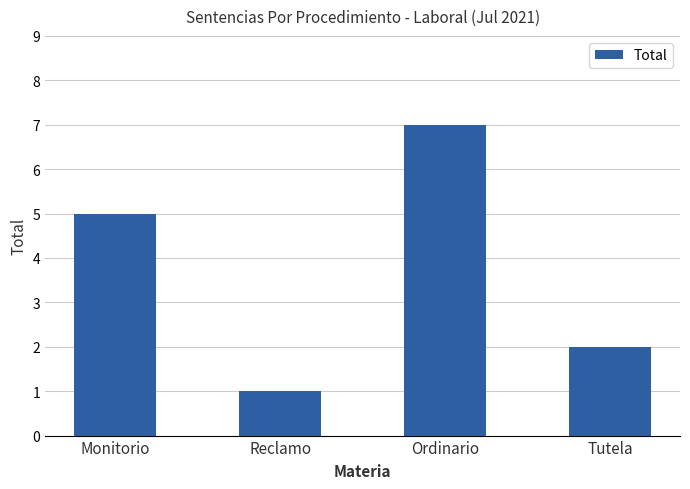

How many data points does each series have?

4